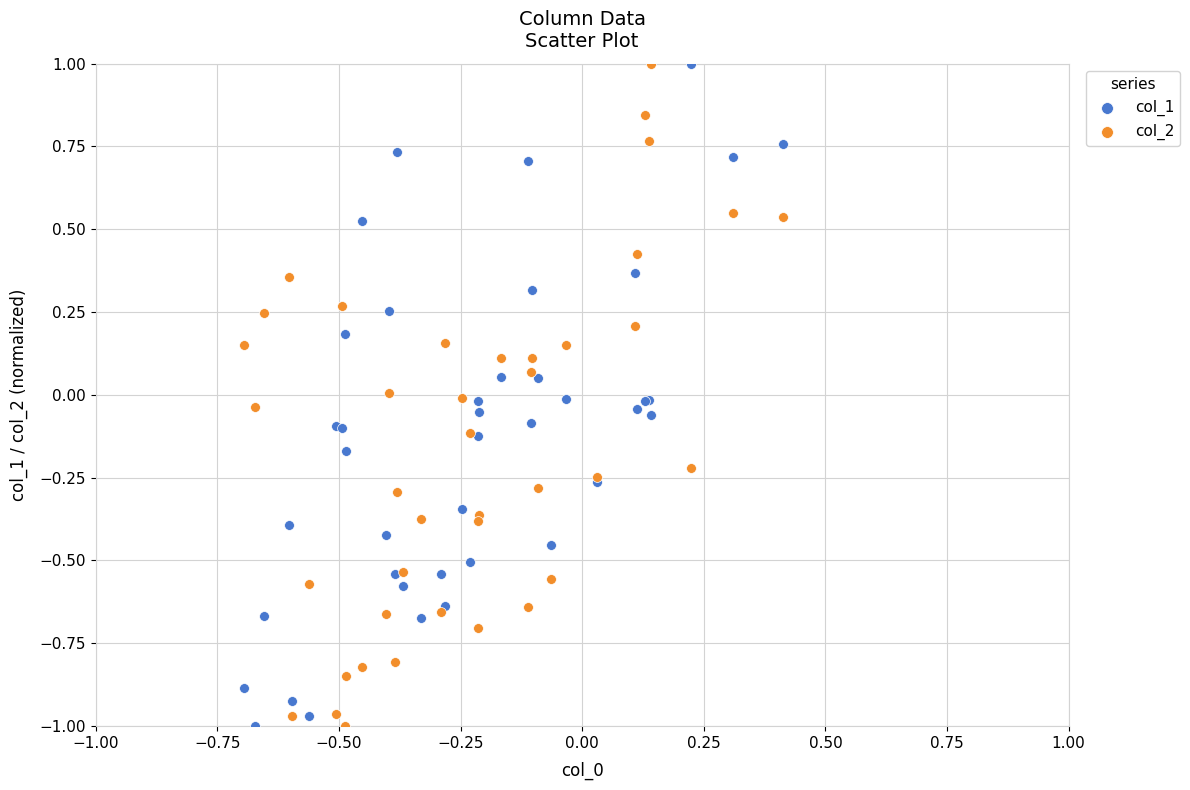

What is the X range (max minus min) for the scatter plot?

1.1